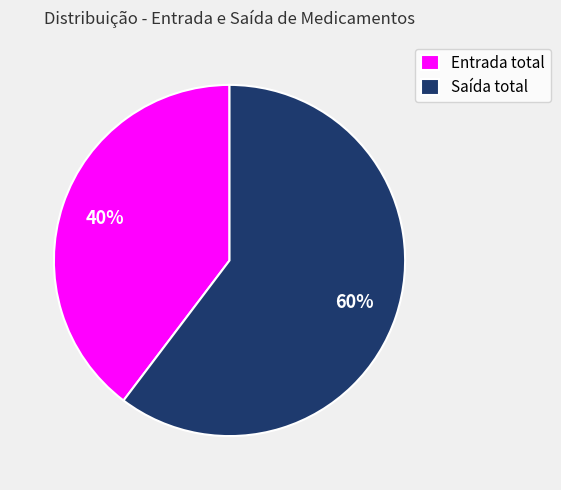

Is there any slice that represents more than half of the pie?

Yes